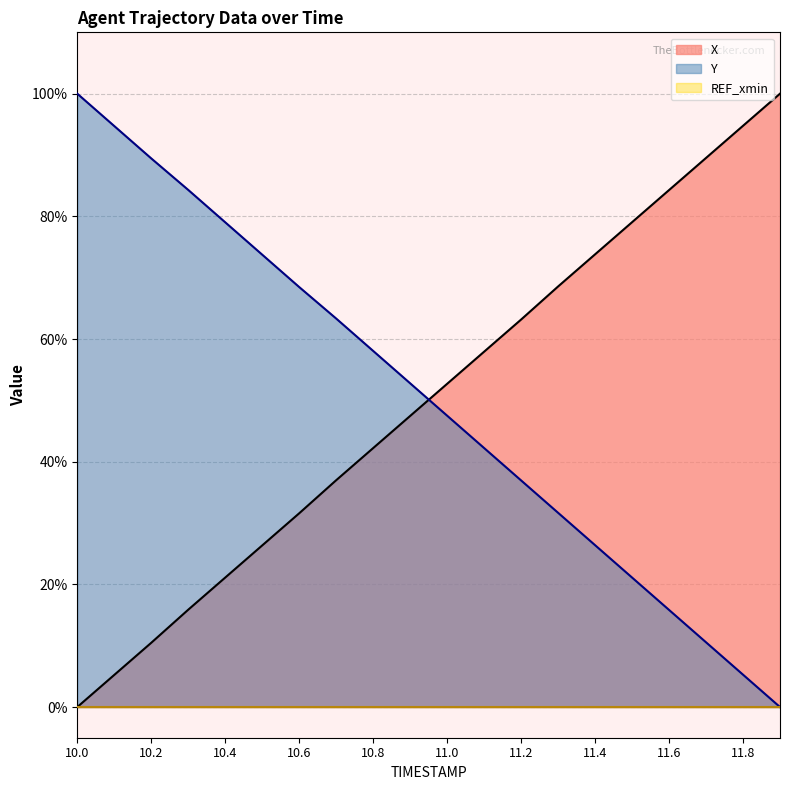

Does the chart display data point markers on the line(s)?

No